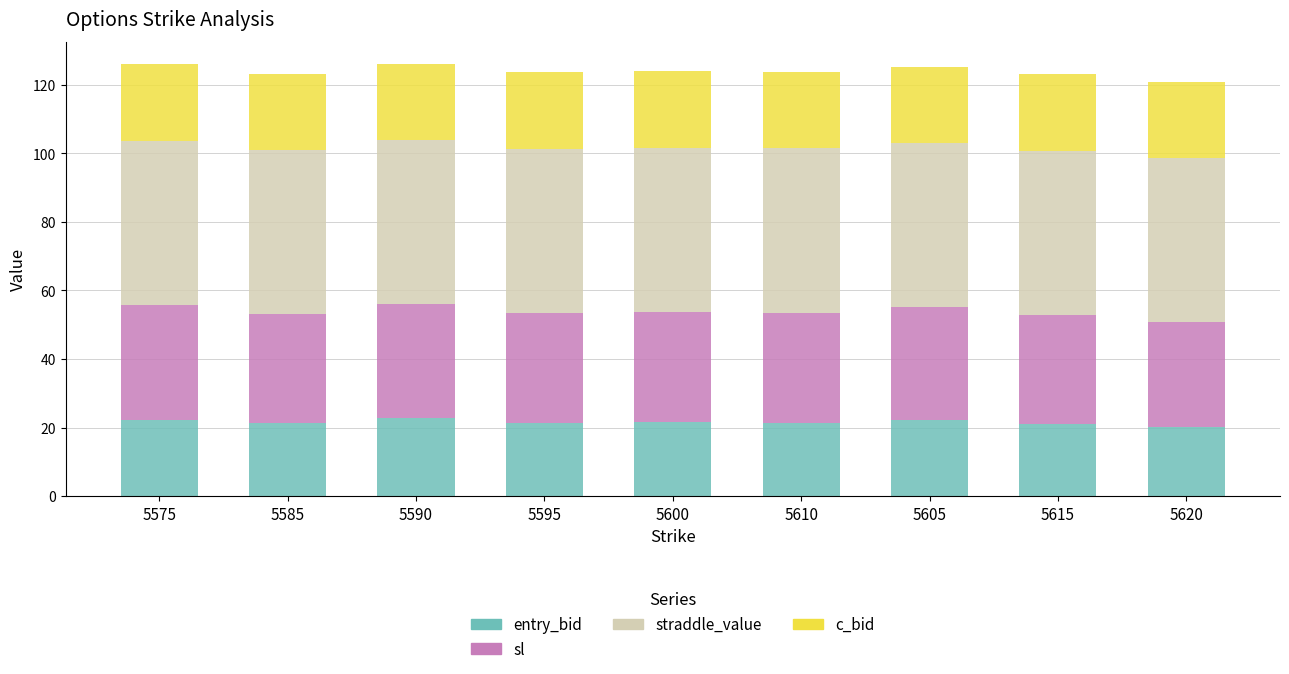

What is the maximum value for entry_bid?

22.7